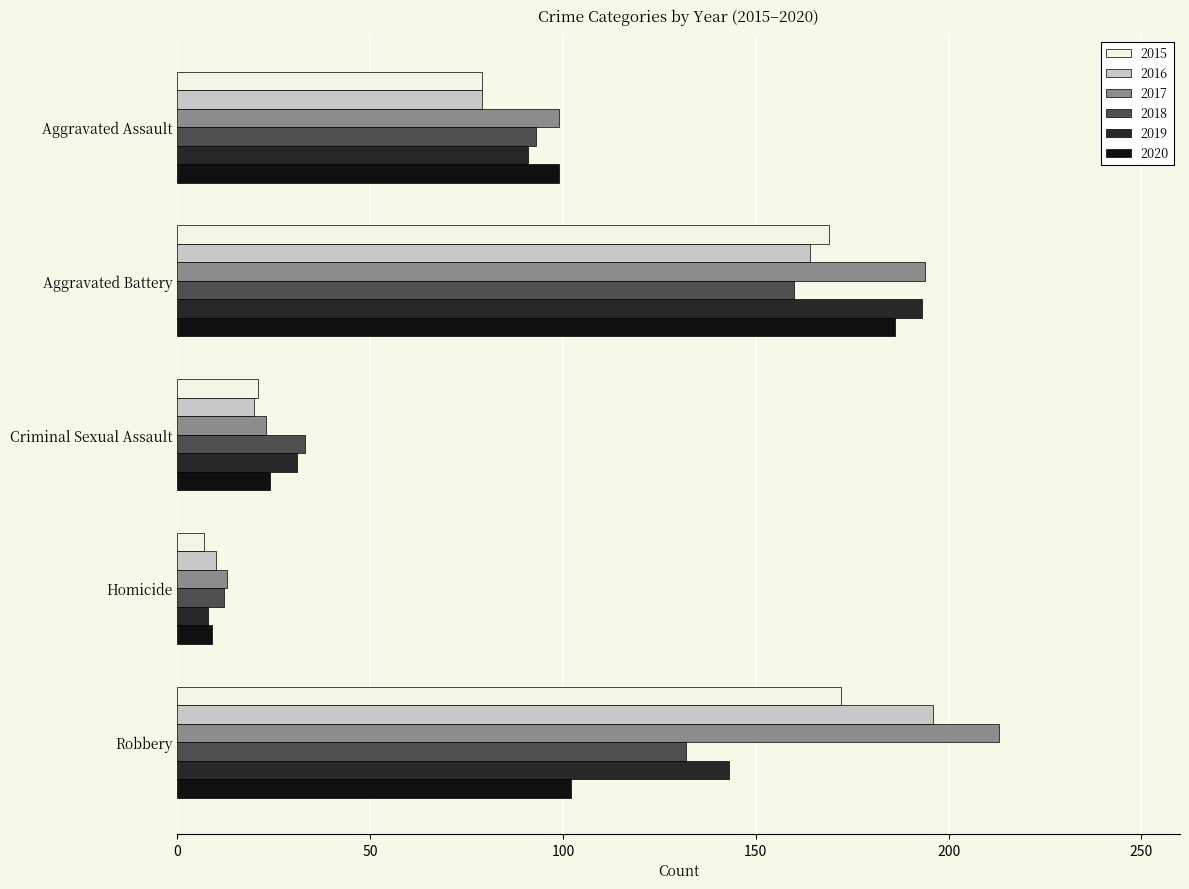

What is the difference between the second highest and second lowest values in the 2018 series?

99